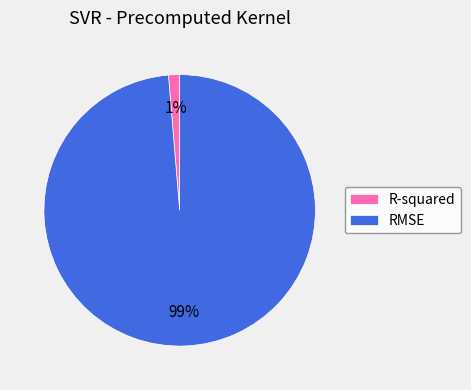

Is the sum of RMSE and R-squared greater than half?

Yes